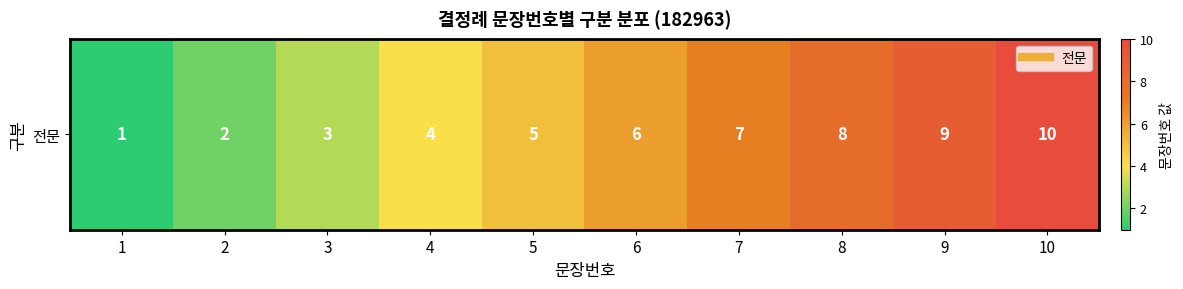

What is the greatest value displayed?

10